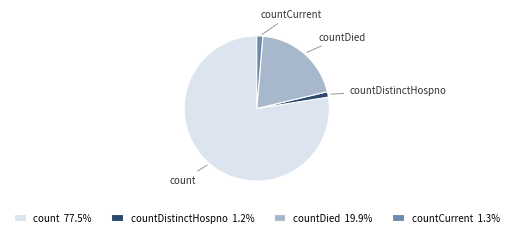

Which category has the biggest portion of the pie?

count